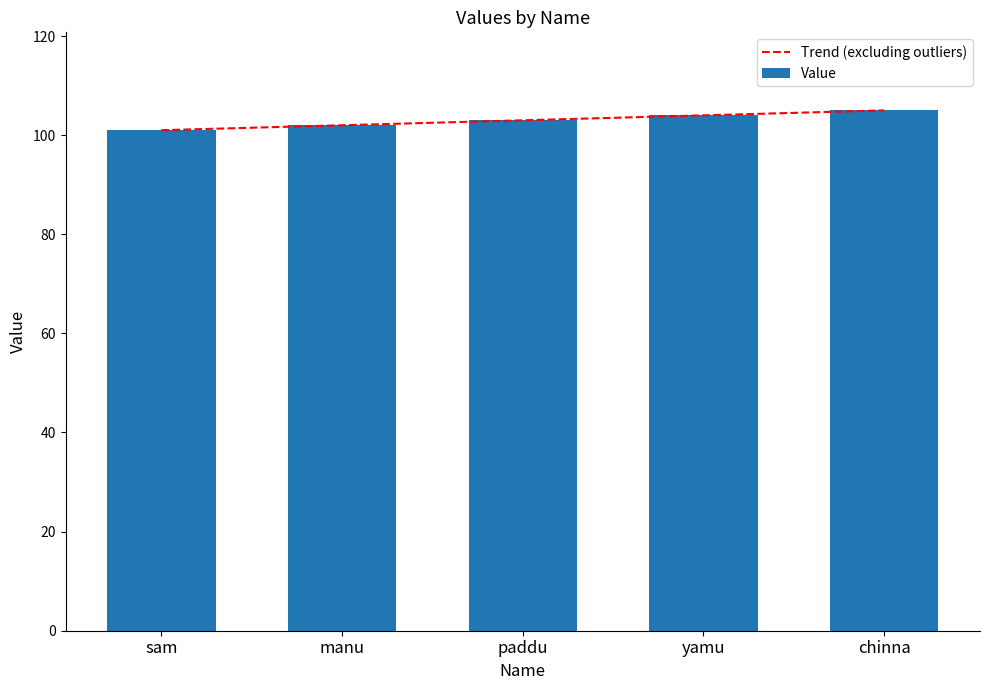

What is the maximum value shown in the chart?

105